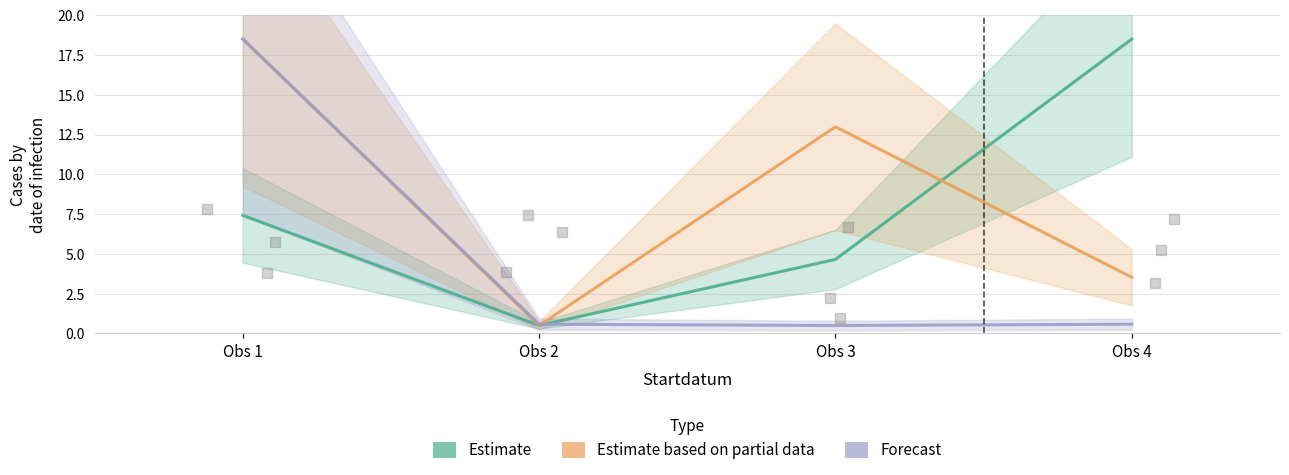

What are all the series names shown in the legend?

Estimate, Estimate based on partial data, Forecast